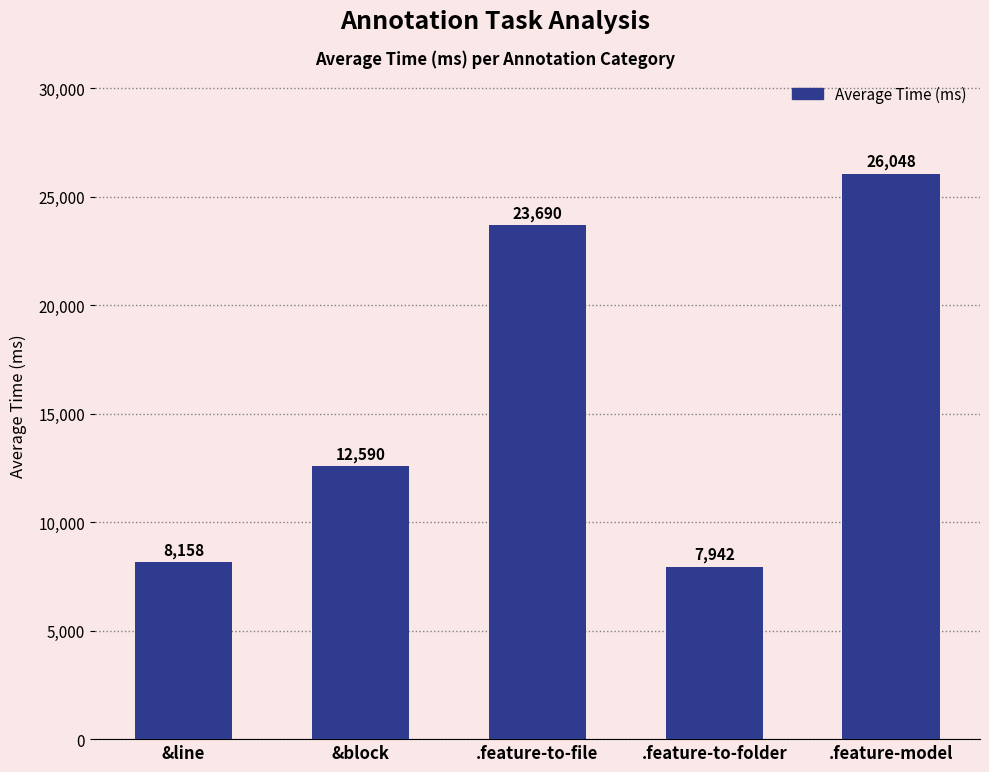

List the labels in order of value, largest first.

.feature-model, .feature-to-file, &block, &line, .feature-to-folder